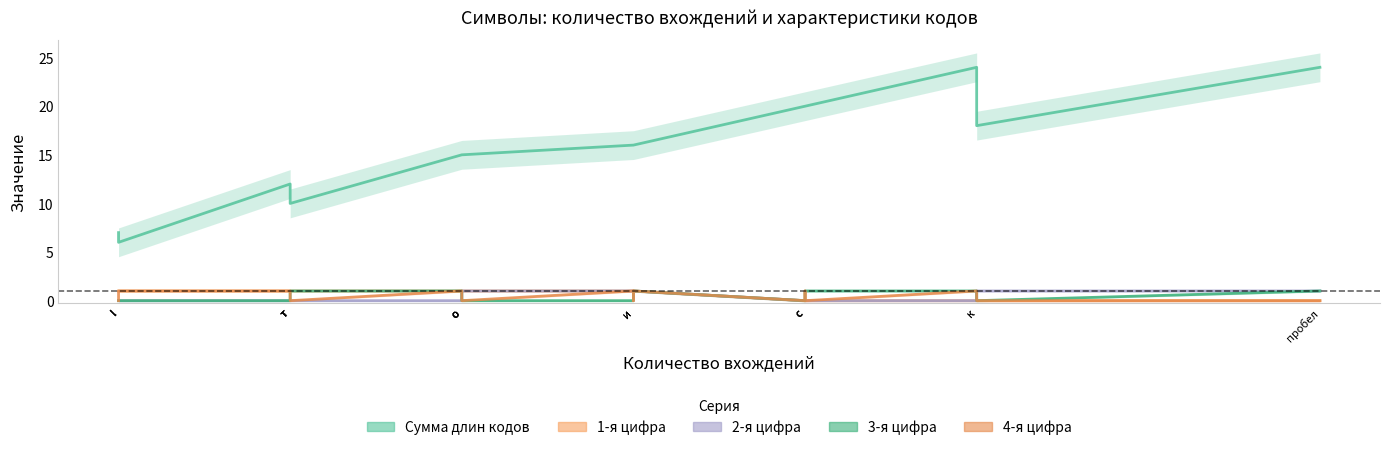

How many data points in 3-я цифра are above 0?

9